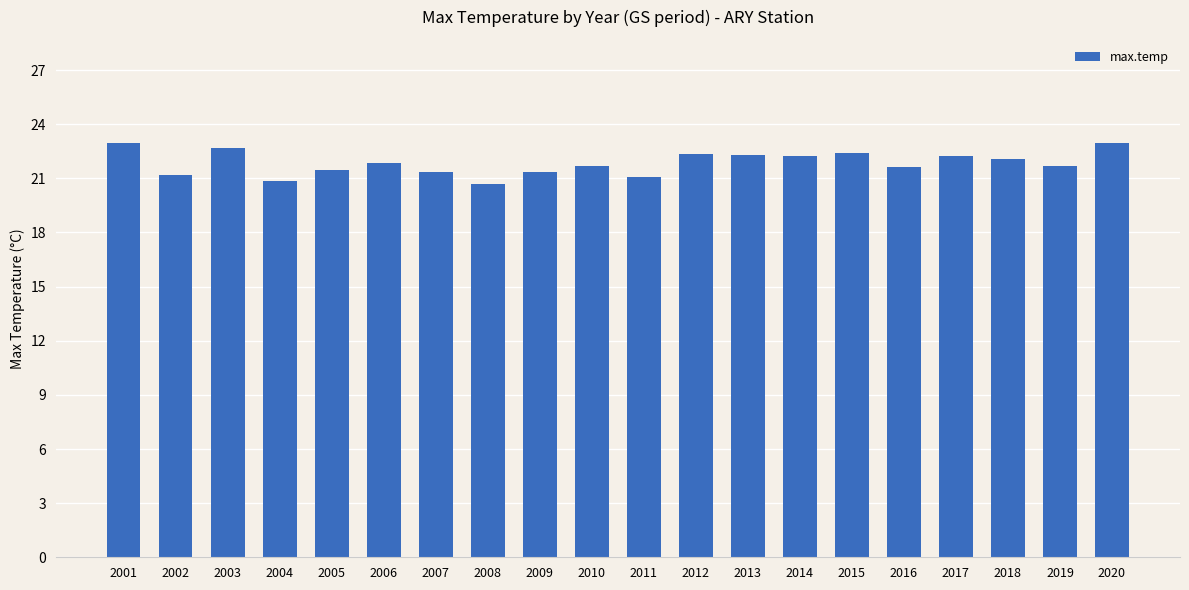

Does the chart contain stacked bars?

No